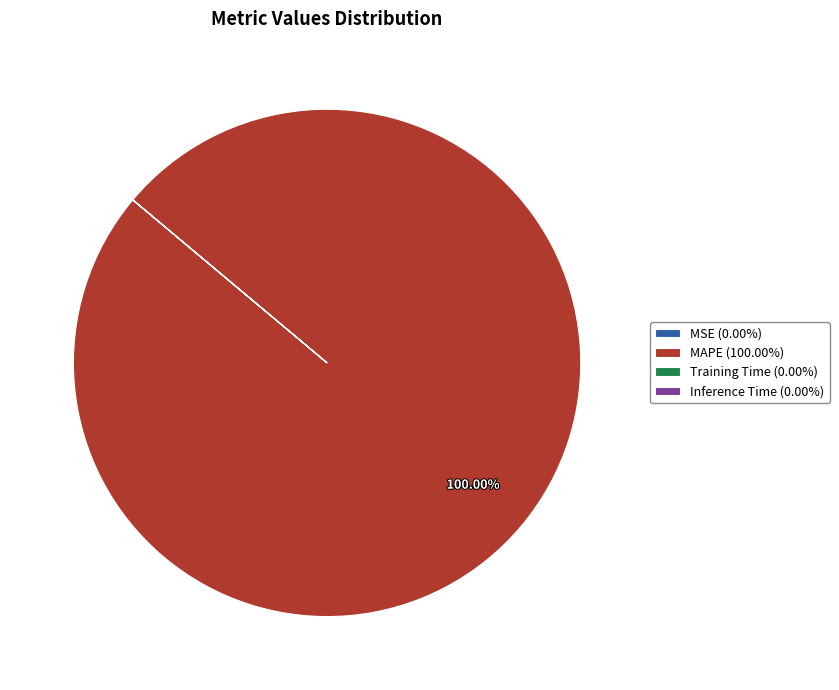

What is the majority slice?

MAPE